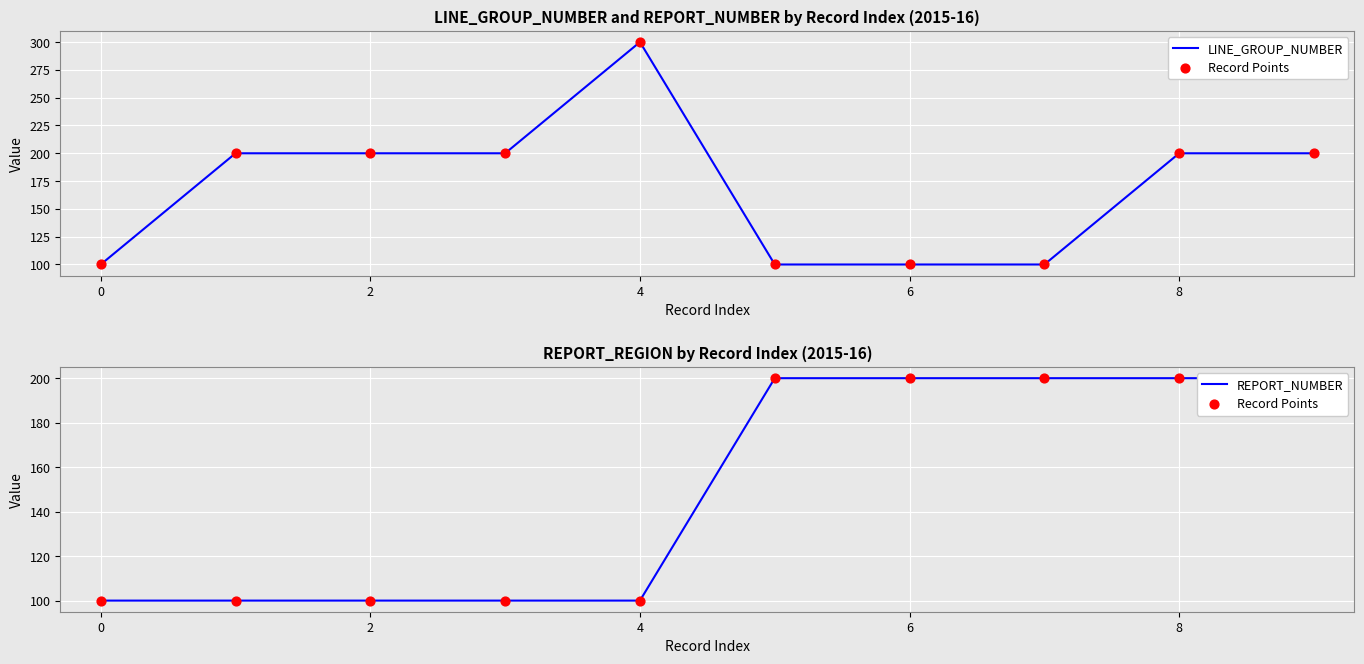

Which series has the largest Y range (max minus min)?

LINE_GROUP_NUMBER